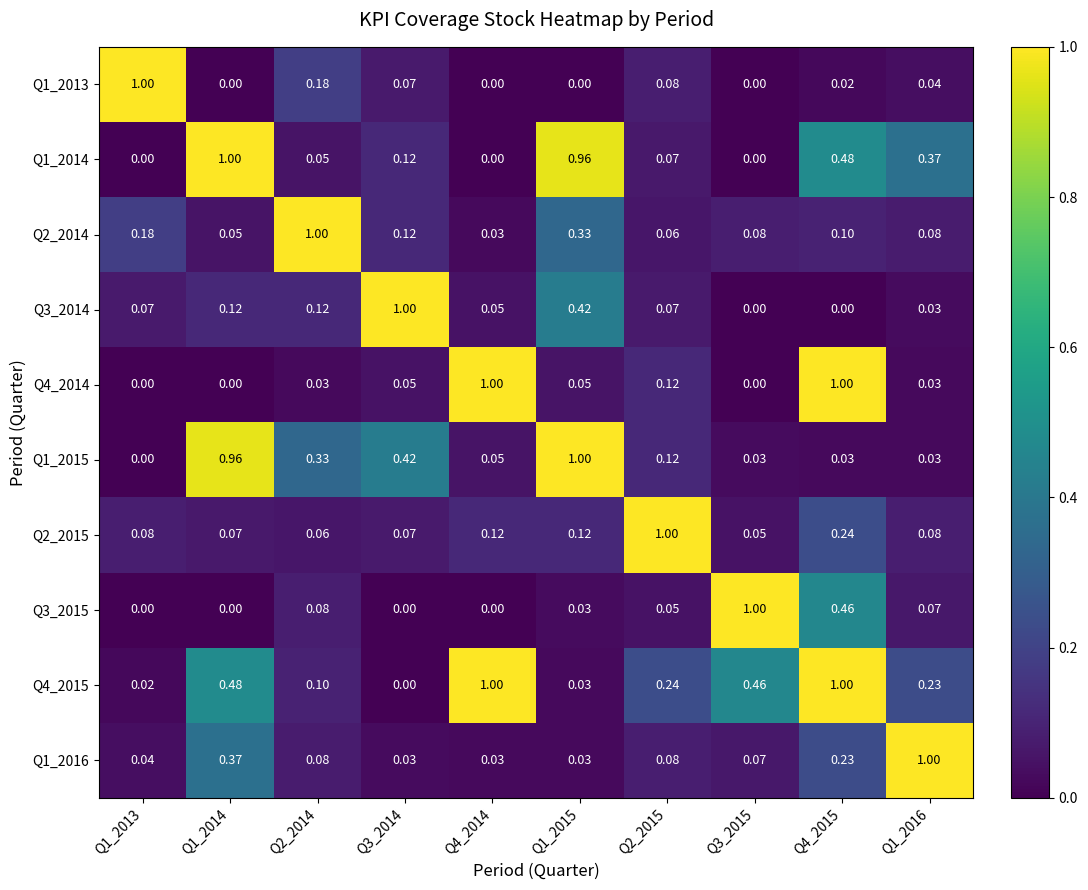

At which category is the sum across all series the highest?

Q4_2015